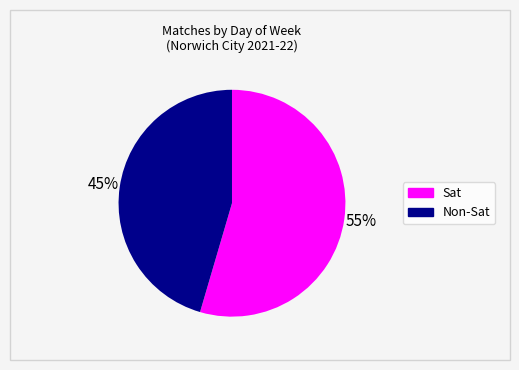

To the nearest percent, what is the average slice percentage?

50%